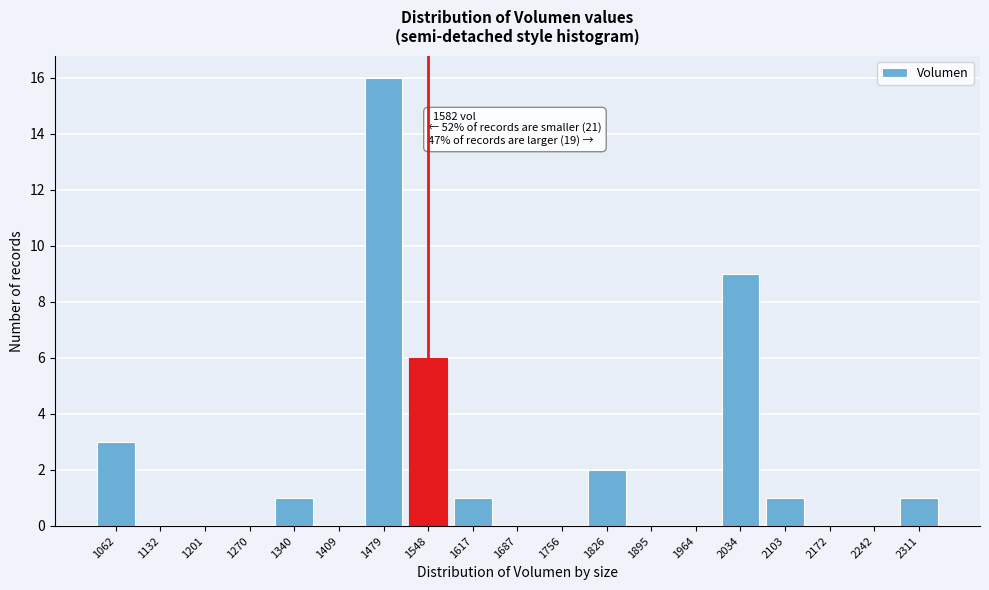

Reading left to right, extract all data points from this chart.

1062=3	1132=0	1201=0	1270=0	1340=1	1409=0	1479=16	1548=6	1617=1	1687=0	1756=0	1826=2	1895=0	1964=0	2034=9	2103=1	2172=0	2242=0	2311=1